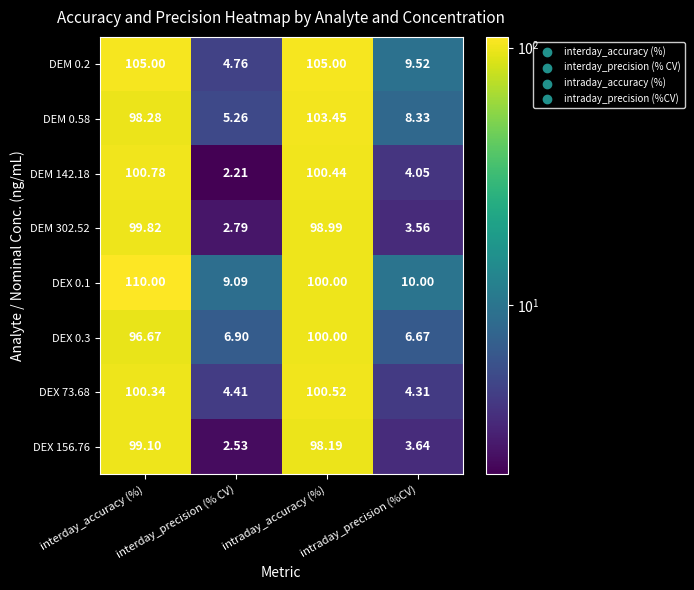

Which category has the lowest value in the DEM 0.58 series?

interday_precision (% CV)